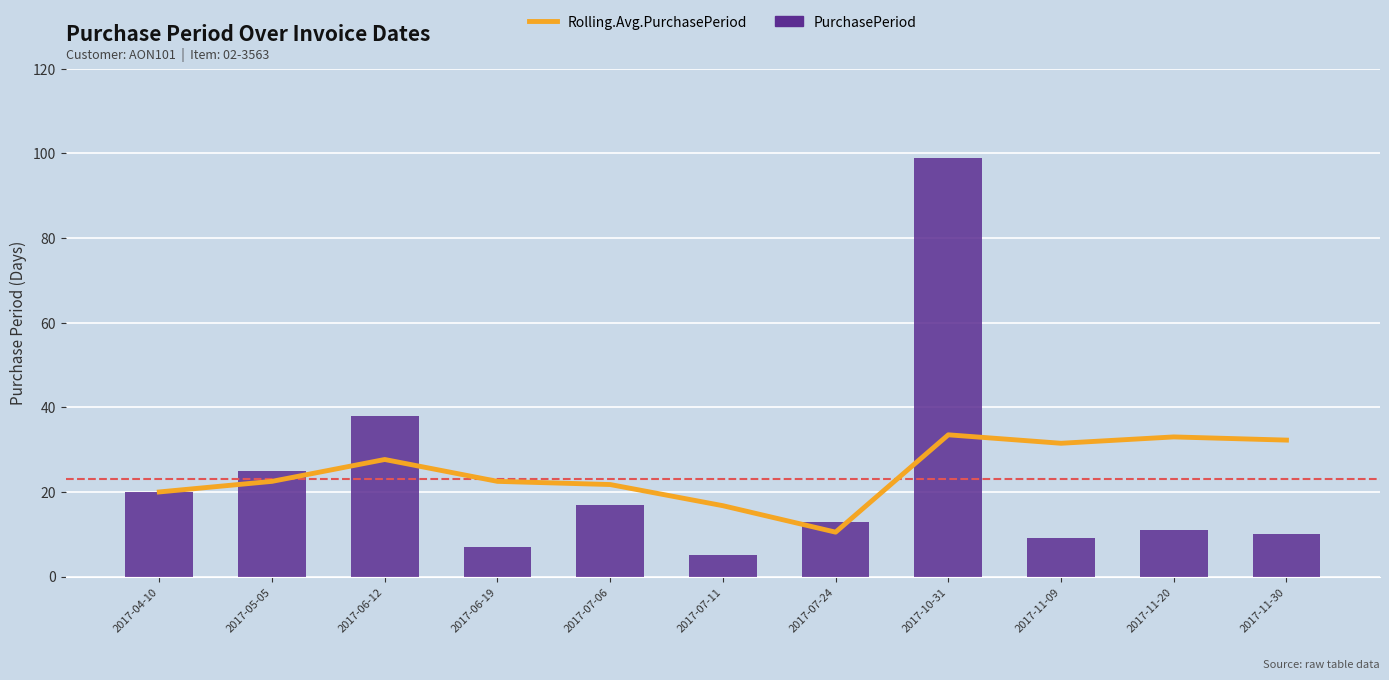

What is the average value of the PurchasePeriod series?

23.1